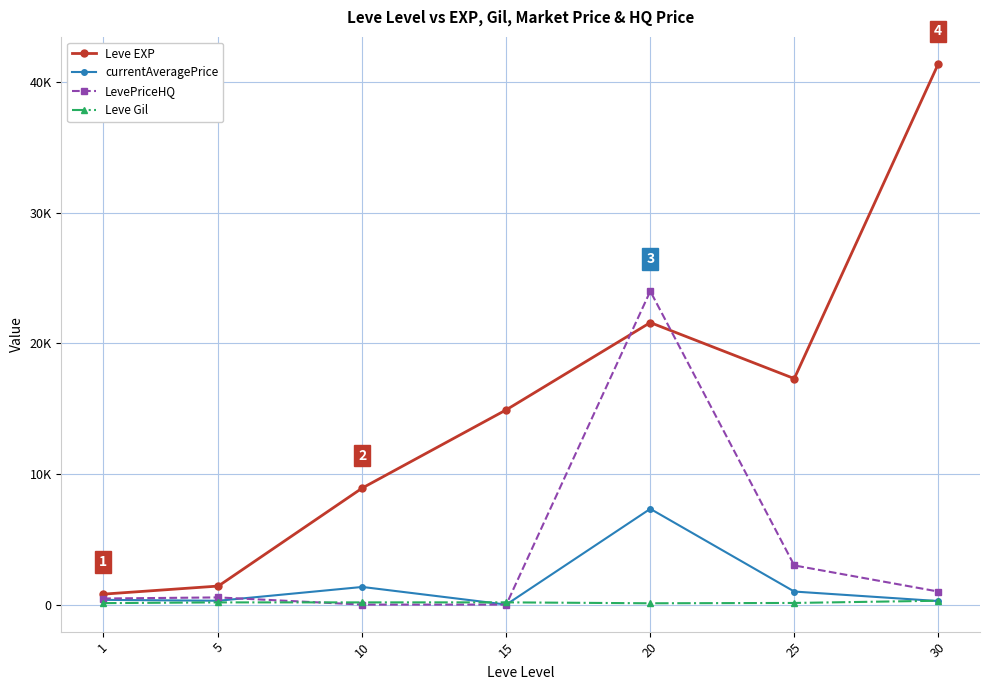

Which label corresponds to the smallest value in the chart?

15